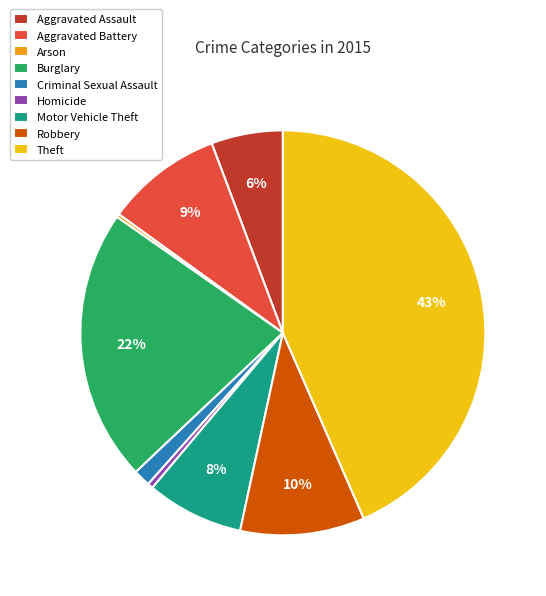

To the nearest percent, what is the combined percentage of Aggravated Assault and Aggravated Battery?

15%